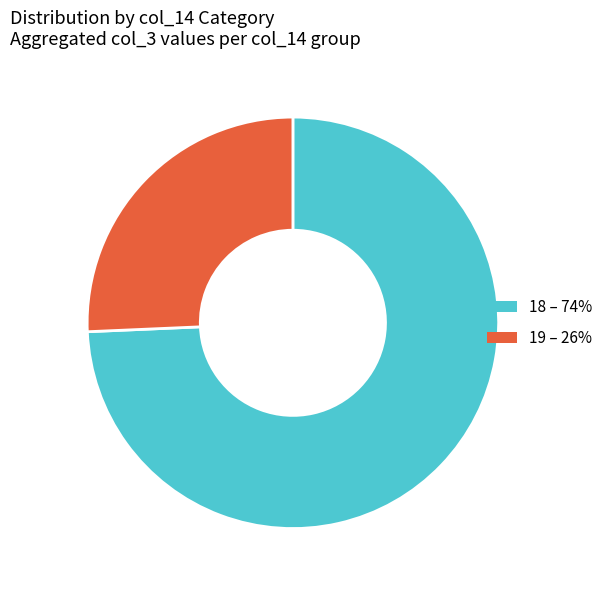

Is there a majority slice in this chart?

Yes